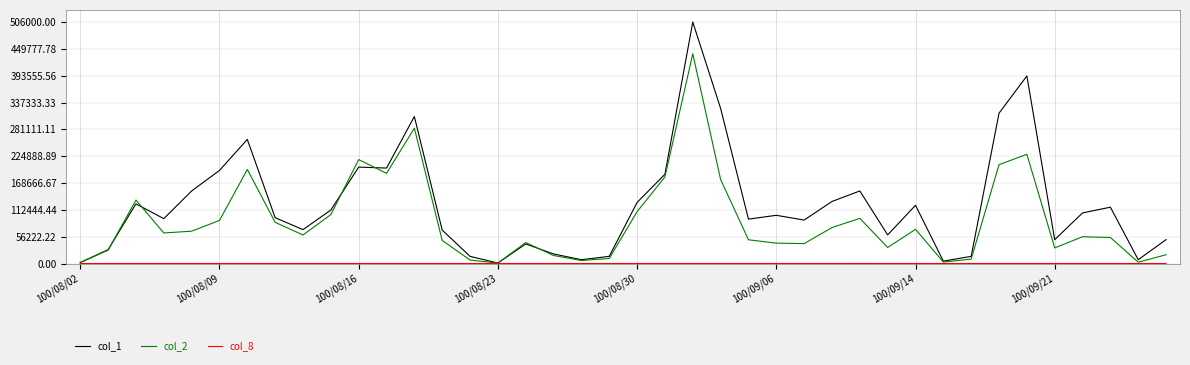

Which series has the largest total across all categories?

col_1